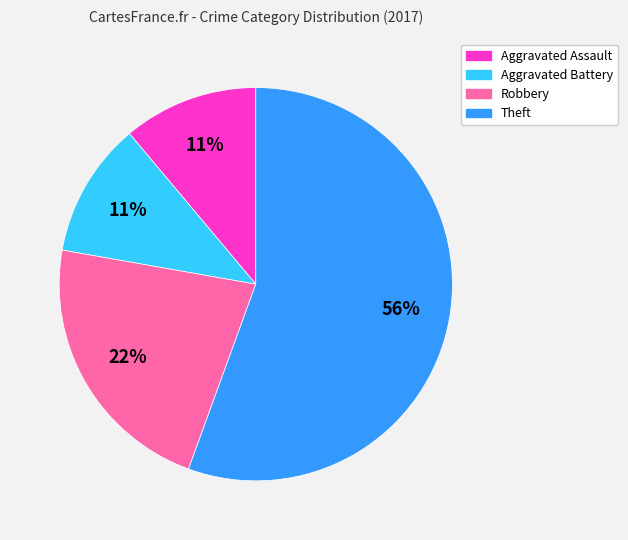

To the nearest percent, what is the average slice percentage?

25%